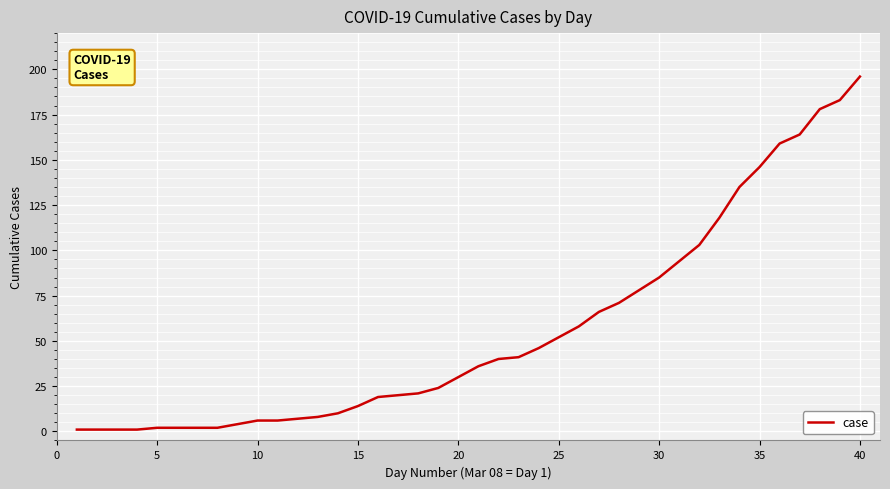

What is the minimum value shown in the chart?

1